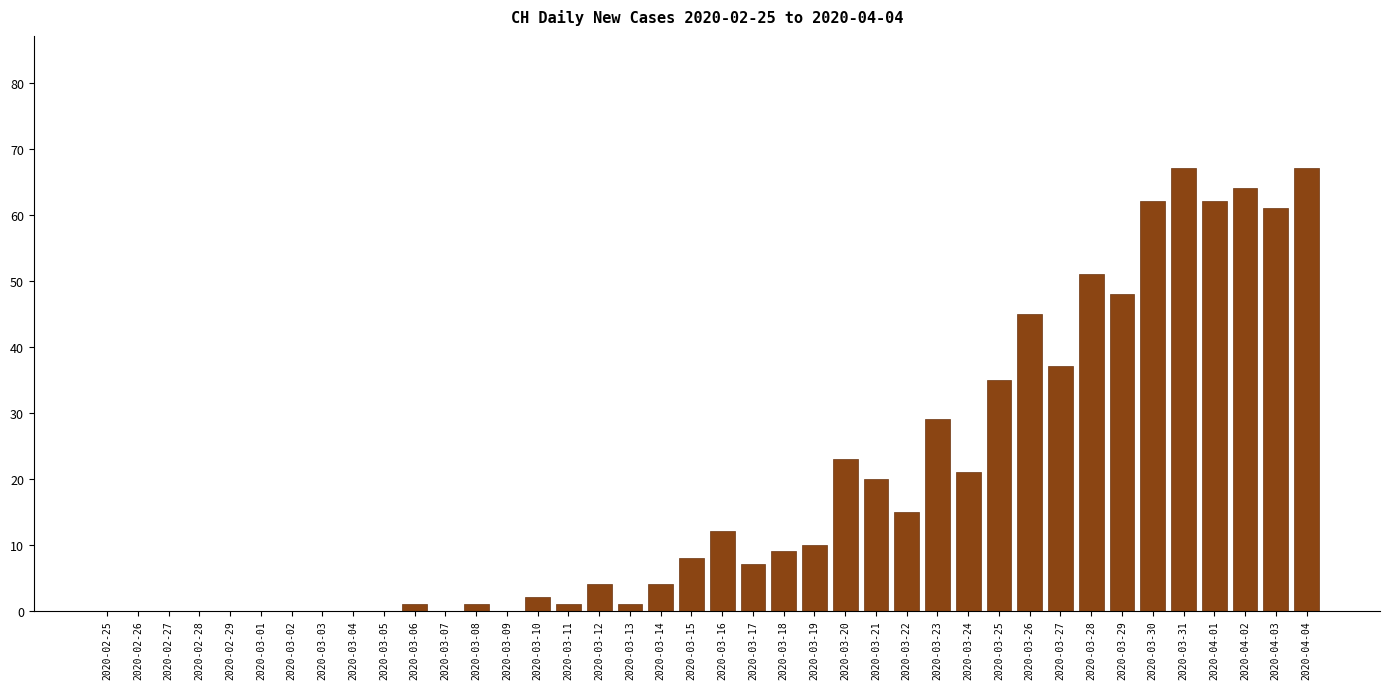

What is the sum of the values at 2020-02-29 and 2020-03-31?

67